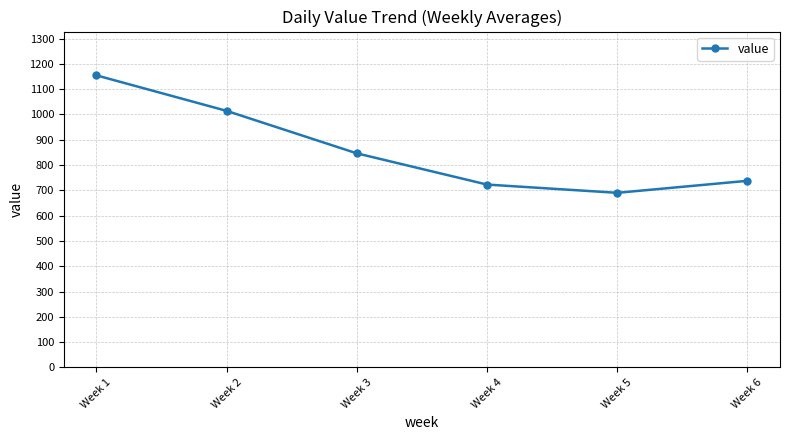

Is this an area chart (filled region under the line)?

No